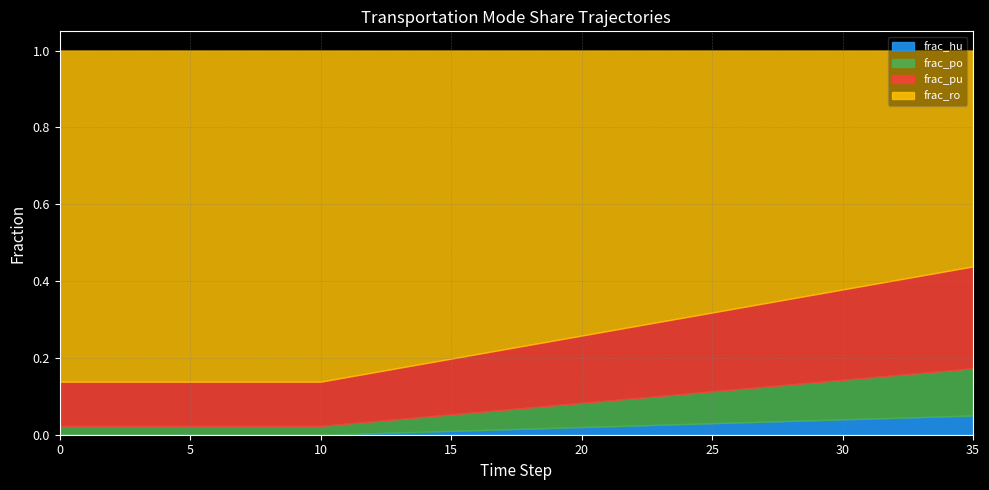

Reading left to right, extract all data points from this chart.

frac_hu: 0.0	0.0	0.0	0.0	0.0	0.0	0.0	0.0	0.0	0.0	0.0	0.0	0.0	0.0	0.0	0.0	0.0	0.0	0.0	0.0	0.0	0.0	0.0	0.0	0.0	0.0	0.0	0.0	0.0	0.0	0.0	0.0	0.0	0.0	0.0	0.1
frac_po: 0.0	0.0	0.0	0.0	0.0	0.0	0.0	0.0	0.0	0.0	0.0	0.0	0.0	0.0	0.0	0.0	0.0	0.1	0.1	0.1	0.1	0.1	0.1	0.1	0.1	0.1	0.1	0.1	0.1	0.1	0.1	0.1	0.1	0.1	0.1	0.1
frac_pu: 0.1	0.1	0.1	0.1	0.1	0.1	0.1	0.1	0.1	0.1	0.1	0.1	0.1	0.1	0.1	0.1	0.2	0.2	0.2	0.2	0.2	0.2	0.2	0.2	0.2	0.2	0.2	0.2	0.2	0.2	0.2	0.2	0.2	0.3	0.3	0.3
frac_ro: 0.9	0.9	0.9	0.9	0.9	0.9	0.9	0.9	0.9	0.9	0.9	0.8	0.8	0.8	0.8	0.8	0.8	0.8	0.8	0.8	0.7	0.7	0.7	0.7	0.7	0.7	0.7	0.7	0.6	0.6	0.6	0.6	0.6	0.6	0.6	0.6